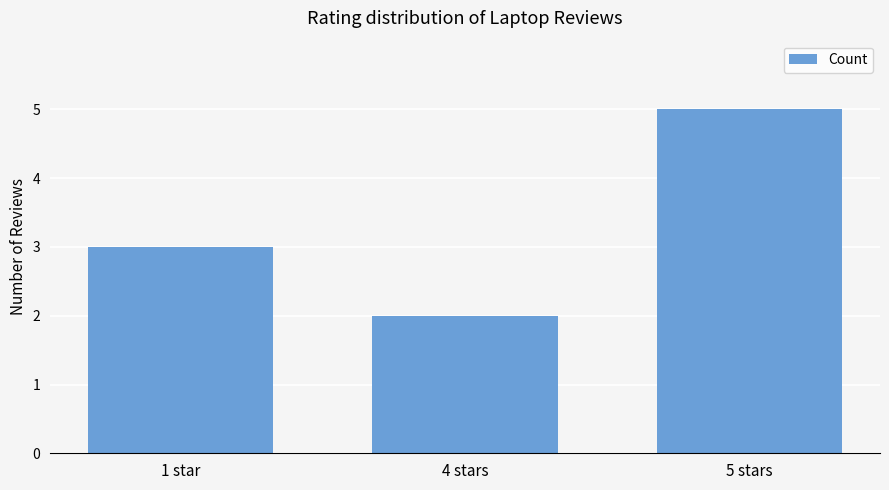

The chart shows a value of 3 at 1 star. True or false?

True